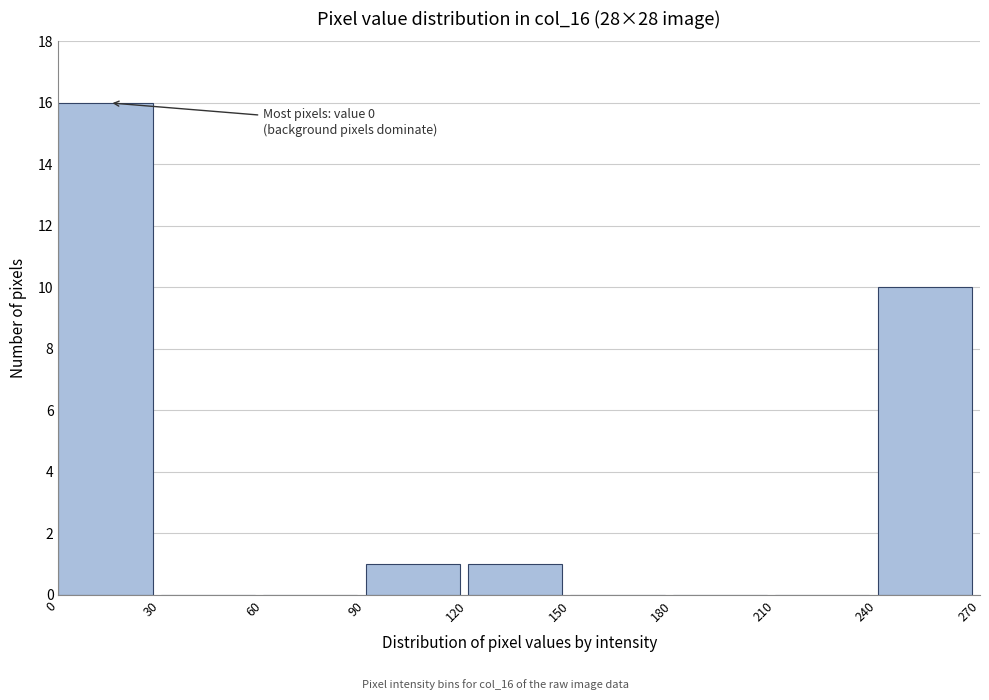

Which range on the x-axis has the tallest bar?

0 to 30